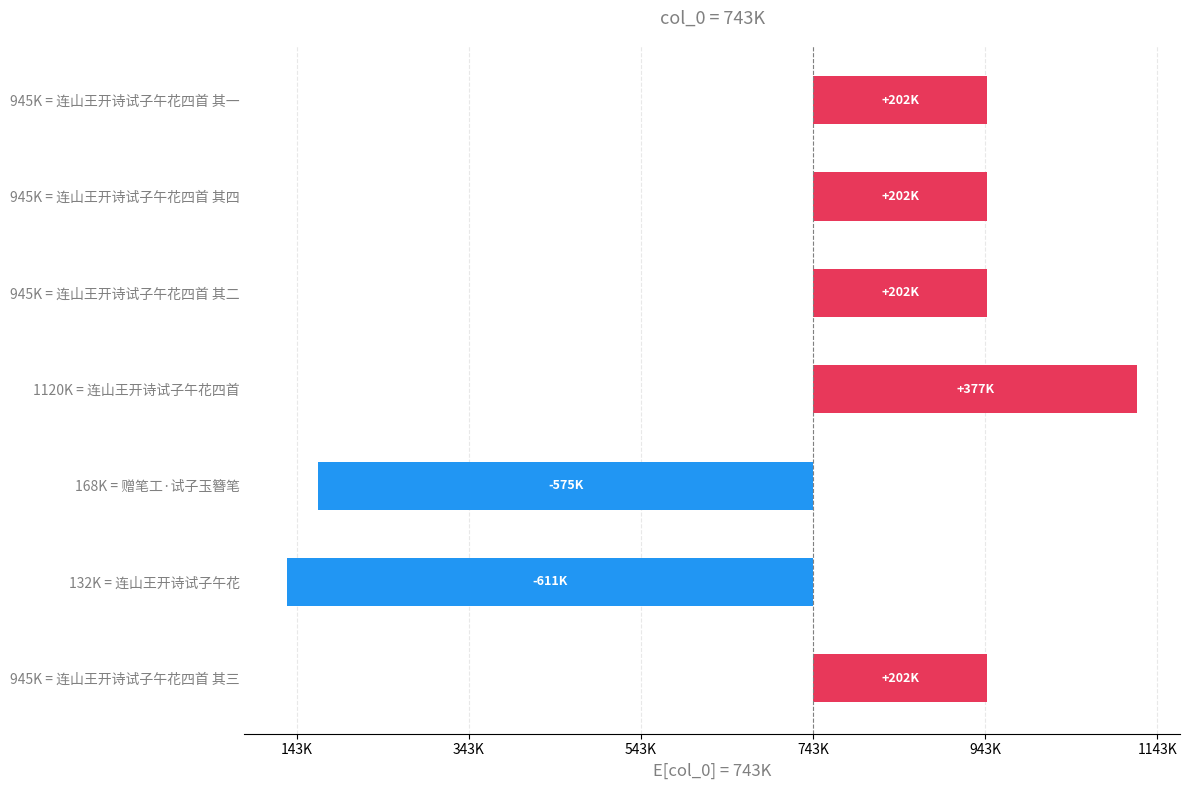

At which category does the chart reach its peak across all series?

1120K = 连山王开诗试子午花四首